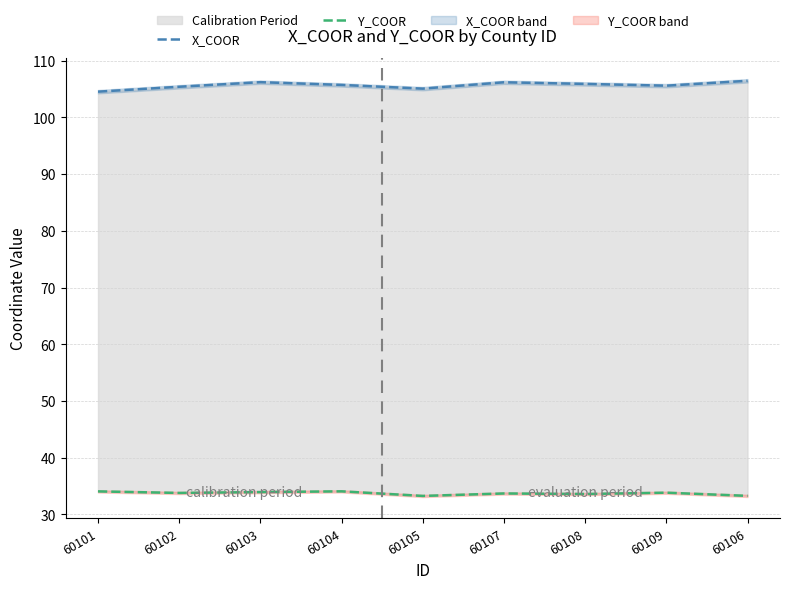

What is the average value of the Y_COOR series?

33.7